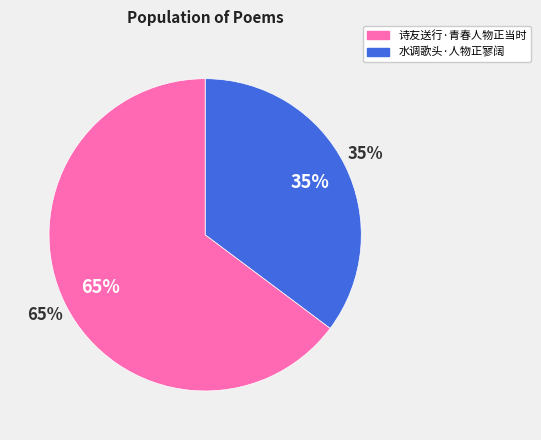

Which slice is the largest?

诗友送行·青春人物正当时